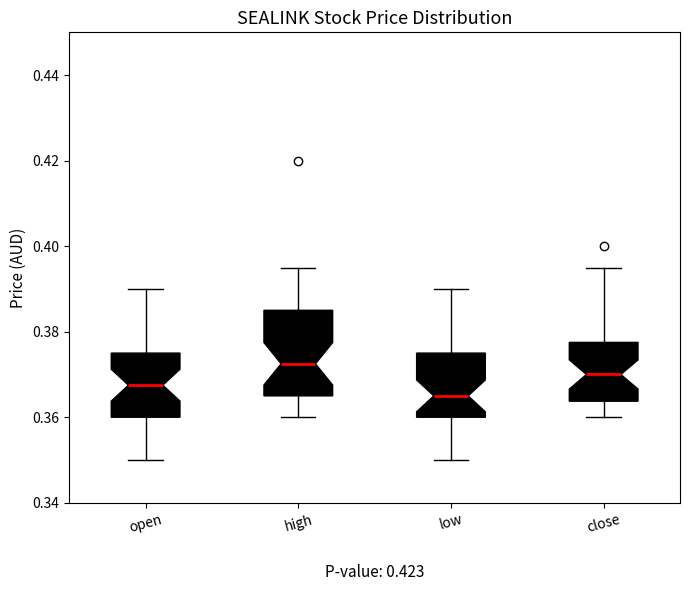

Reading left to right, read every box against the y-axis: the position of its median line, the range the box covers, and the ends of its whiskers. The values are not printed on the chart, so give them approximately, as read against the axis.

open: median 0.368, box 0.360 to 0.376, whiskers 0.350 to 0.390
high: median 0.372, box 0.366 to 0.386, whiskers 0.360 to 0.396
low: median 0.366, box 0.360 to 0.376, whiskers 0.350 to 0.390
close: median 0.370, box 0.364 to 0.378, whiskers 0.360 to 0.396